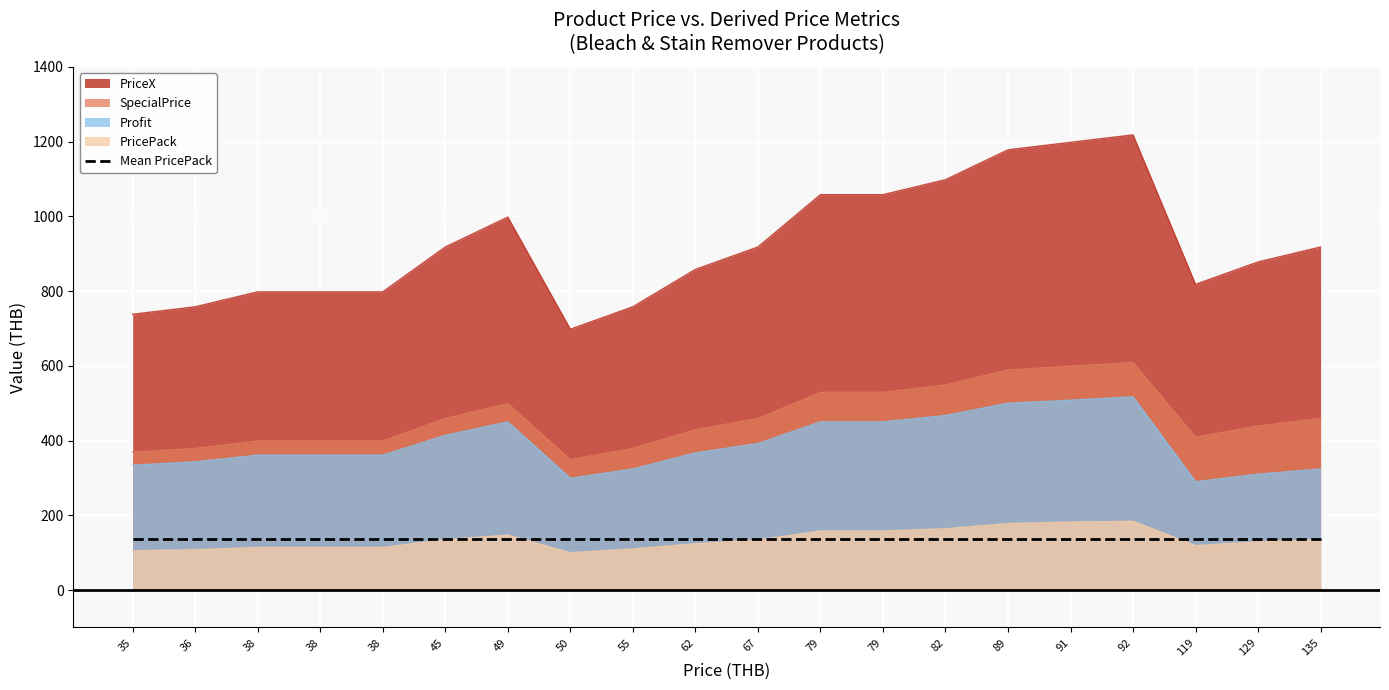

Rank the categories by SpecialPrice value from highest to lowest.

92, 91, 89, 82, 79, 79, 49, 45, 67, 135, 129, 62, 119, 38, 38, 38, 36, 55, 35, 50